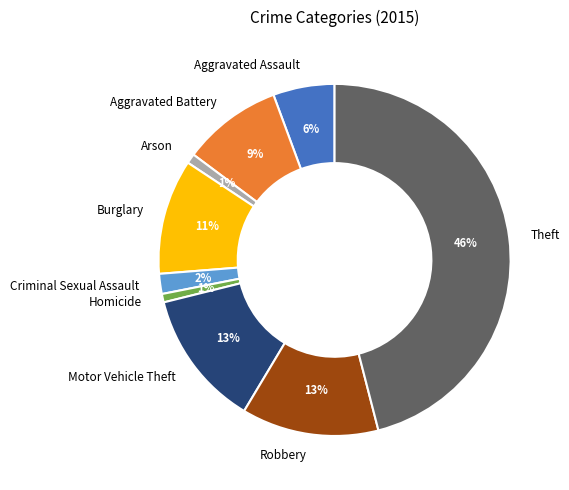

What is the largest slice in the pie chart?

Theft